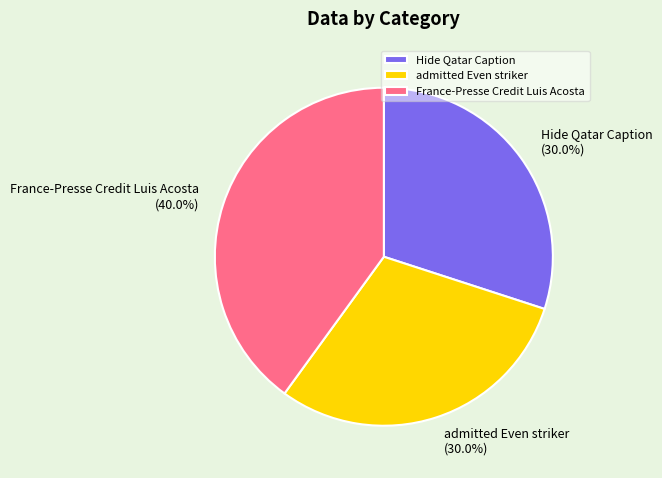

Which category has the biggest portion of the pie?

France-Presse Credit Luis Acosta